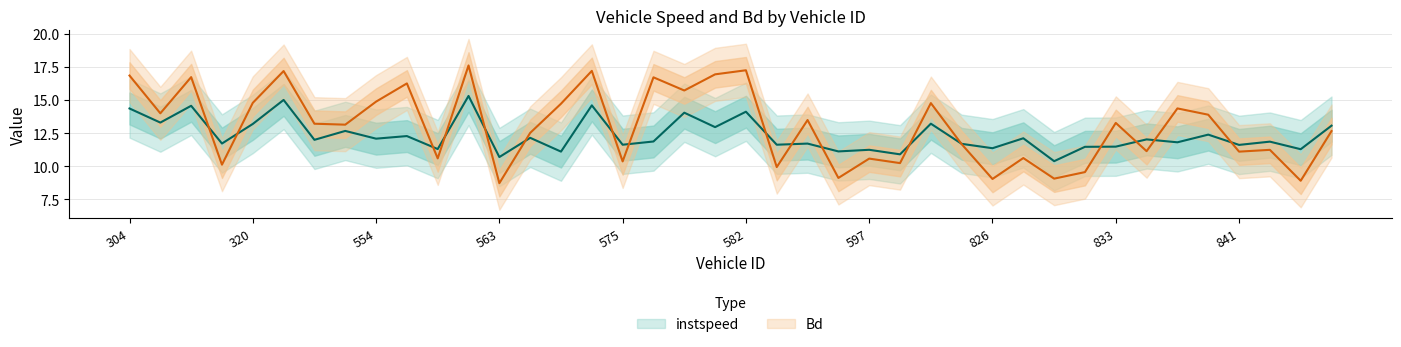

Rank the series by their average value, from highest to lowest.

Bd, instspeed